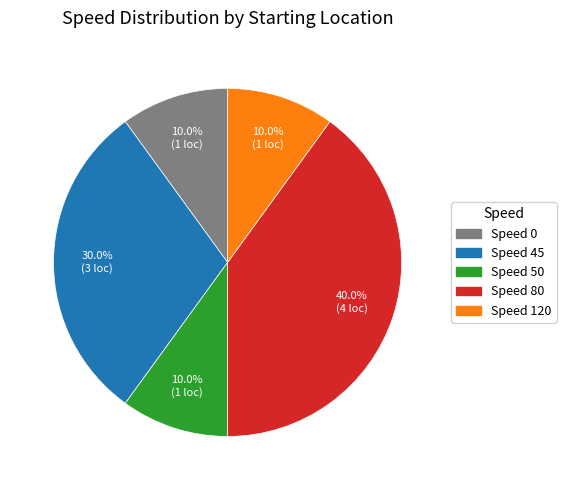

Is there a majority slice in this chart?

No